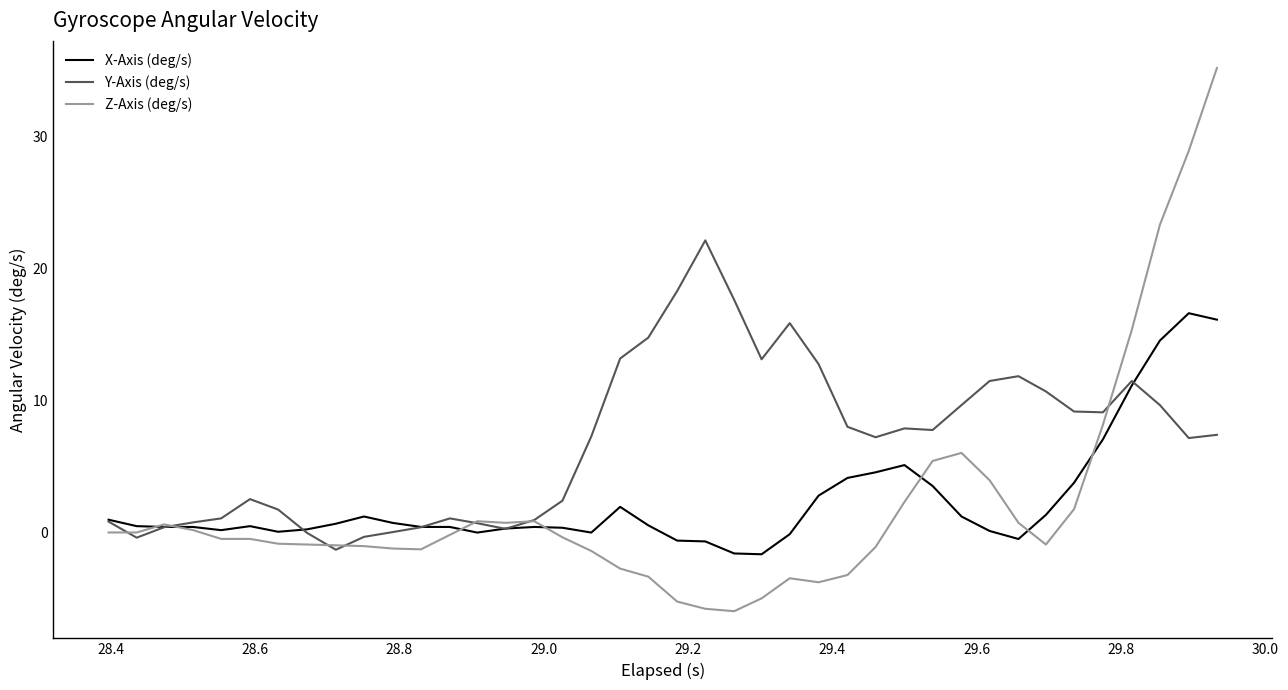

Which series has the largest range (max minus min)?

Z-Axis (deg/s)